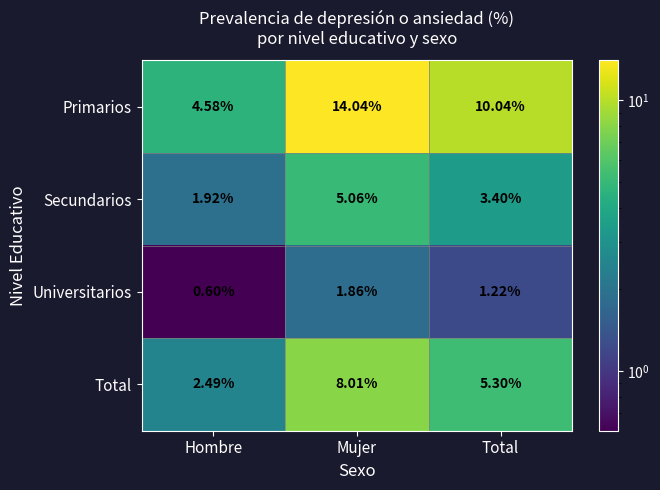

At which label does Primarios first exceed 10?

Mujer